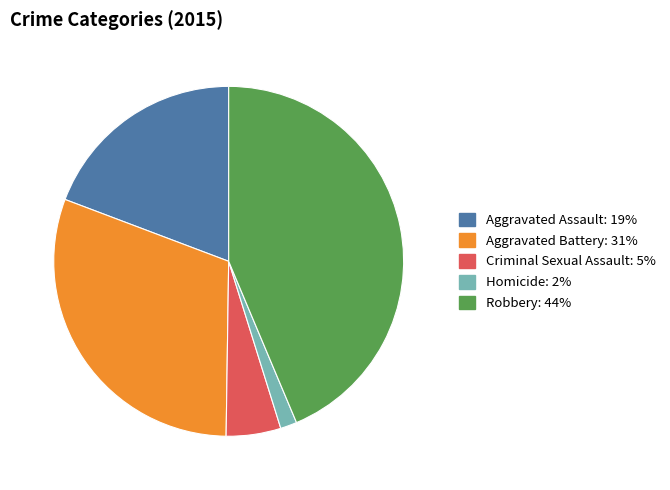

How many slices are in this pie chart?

5